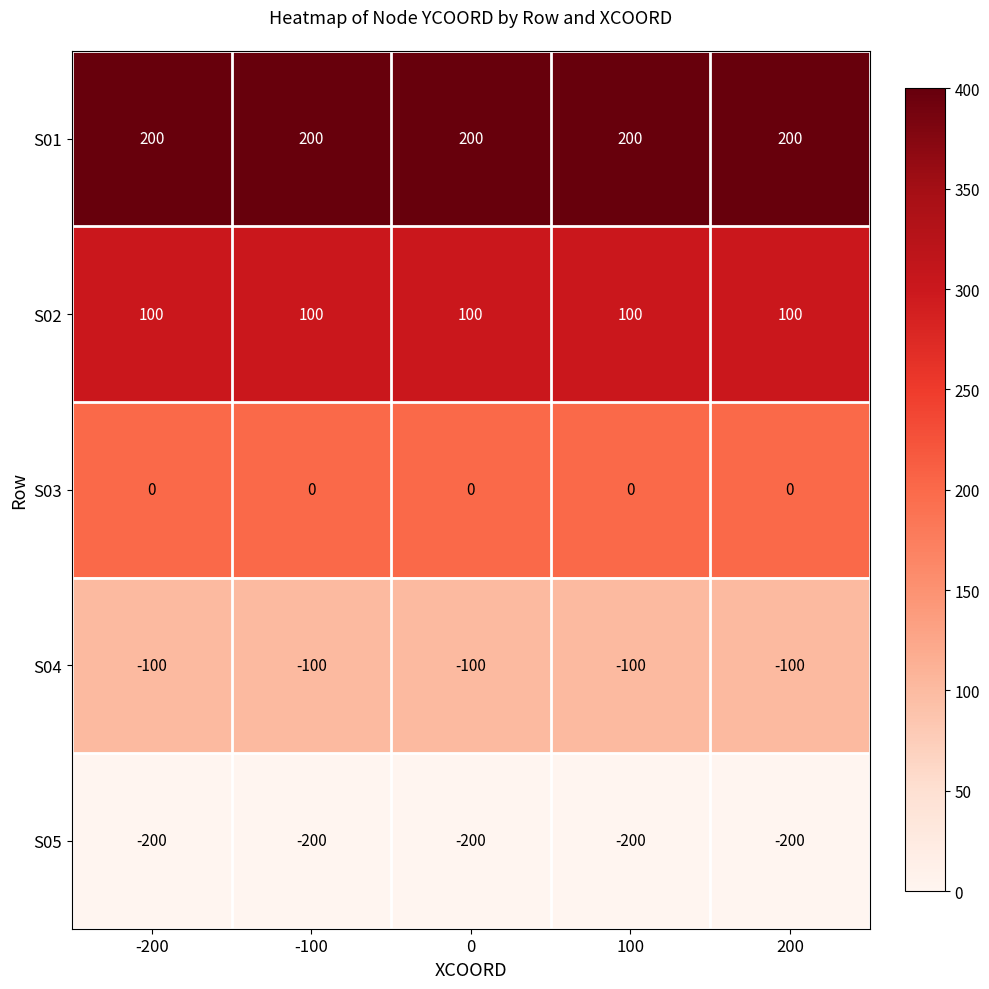

What is the difference between the highest and lowest values at 200?

400